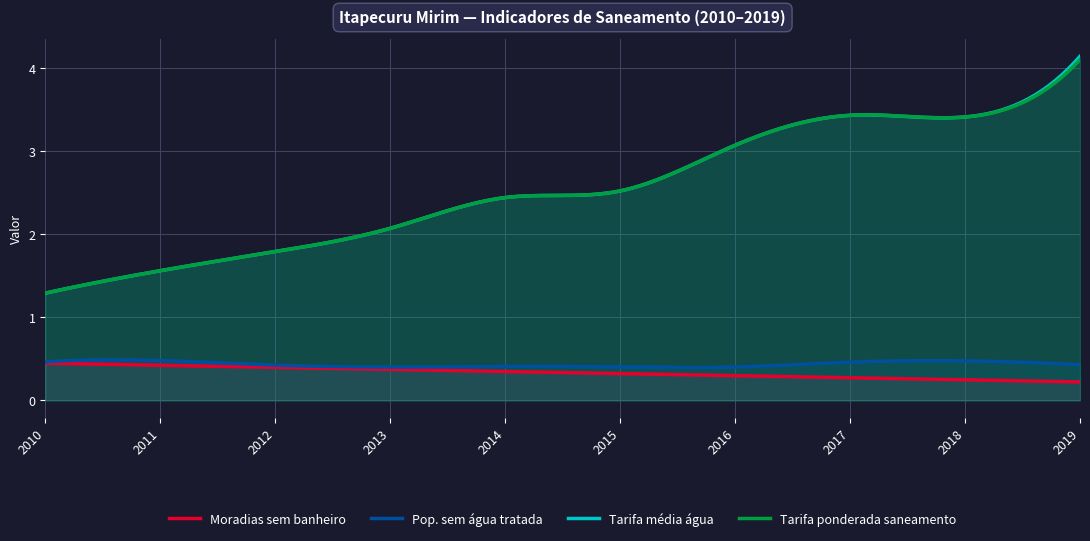

True or false: Pop. sem água tratada and Tarifa ponderada saneamento cross at least once.

False